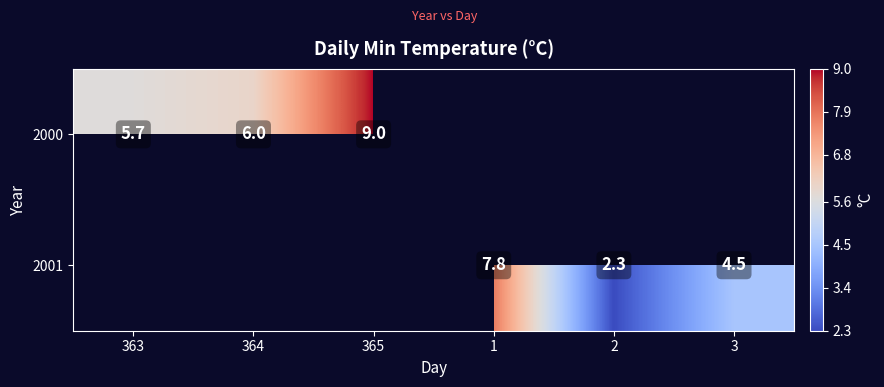

True or false: 2001 has a value of 4.5 at 3.

True